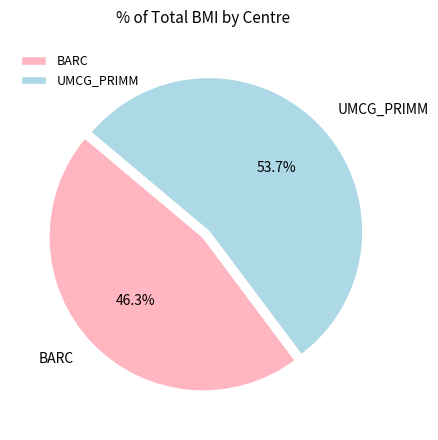

True or false: UMCG_PRIMM accounts for 16% of the total.

False